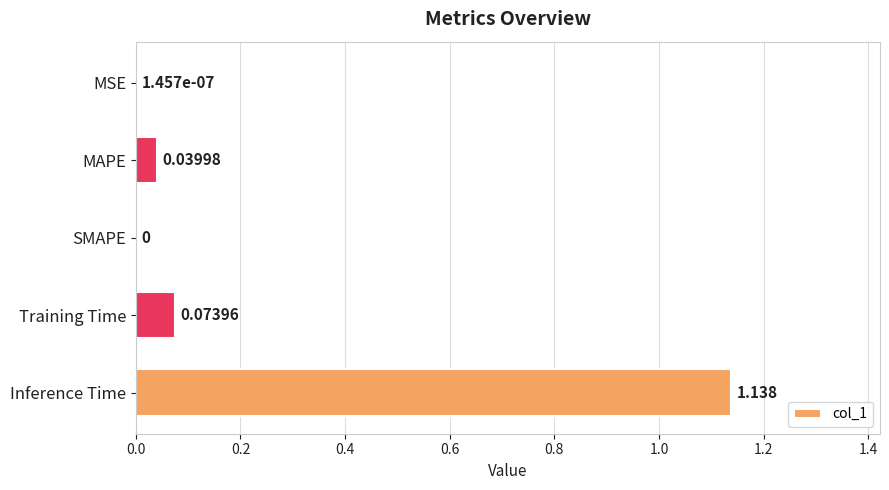

How many values are above zero?

4